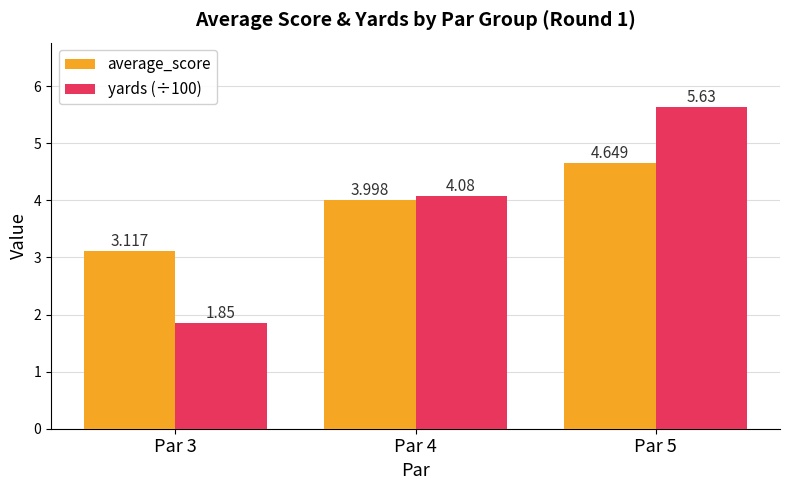

Where does the yards (÷100) series first go above 4?

Par 4